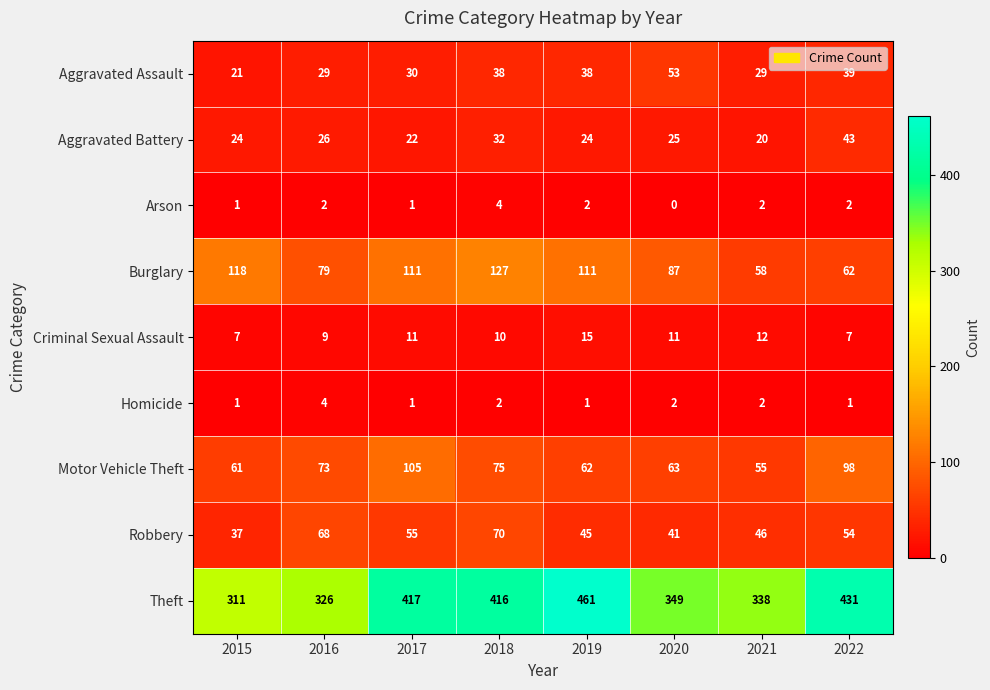

Where is Aggravated Battery nearest to the value 31?

2018